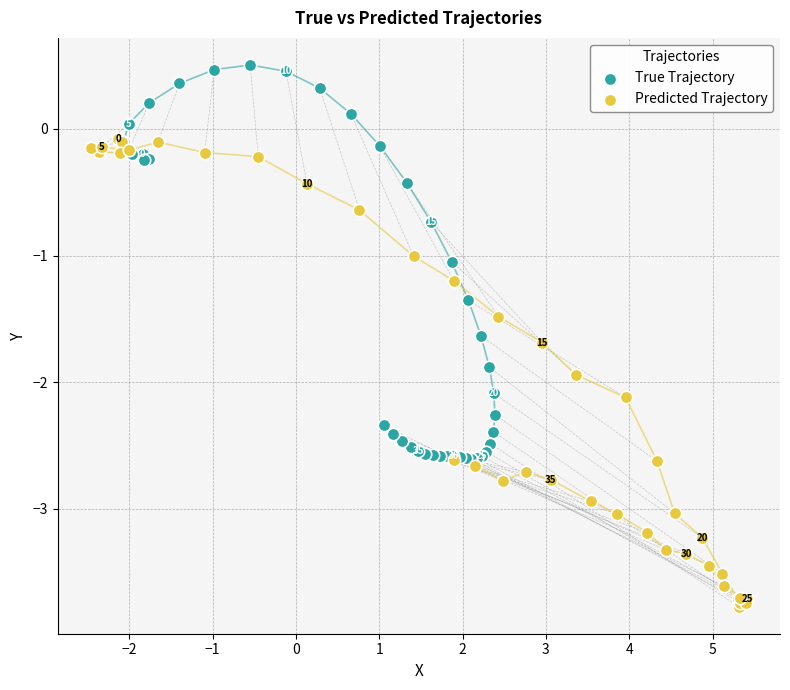

Which series has the largest Y range (max minus min)?

Predicted Trajectory